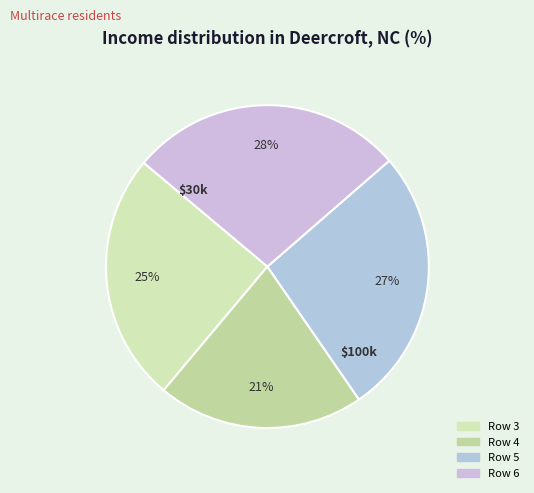

What is the total percentage of Row 3 and Row 6?

52.5%